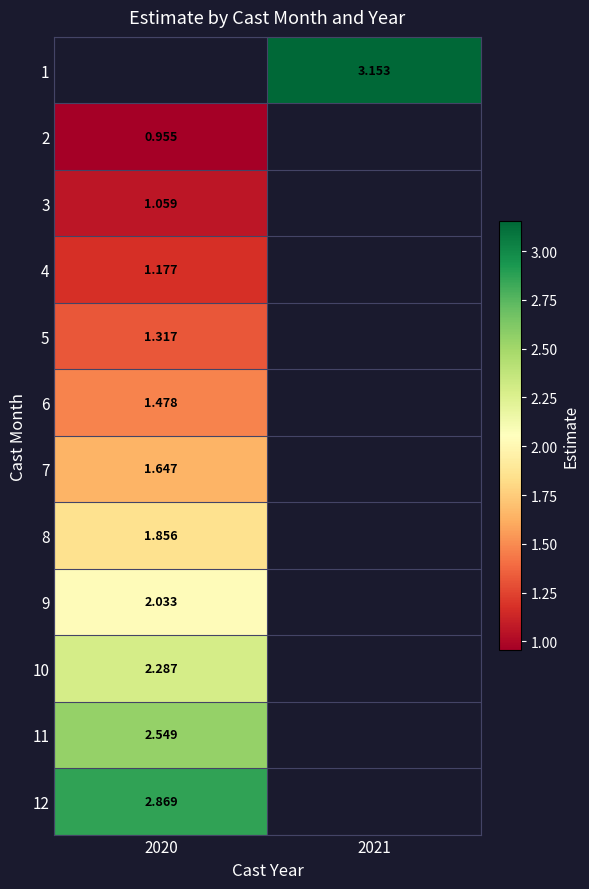

Which series has the largest range (max minus min)?

2